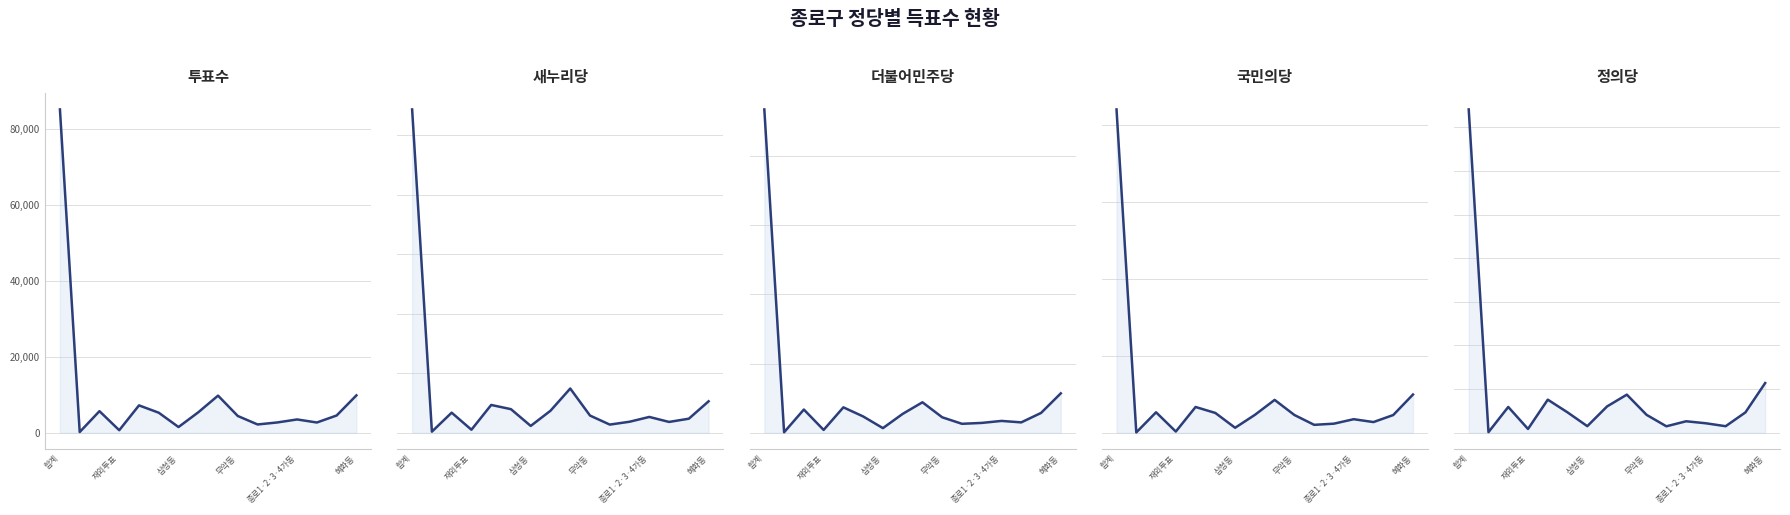

What is the highest value of the 국민의당 series?

21036